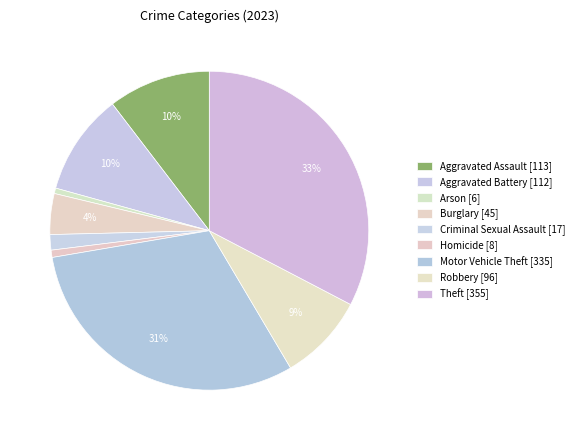

To the nearest percent, what is the combined percentage of Burglary and Aggravated Battery?

14%